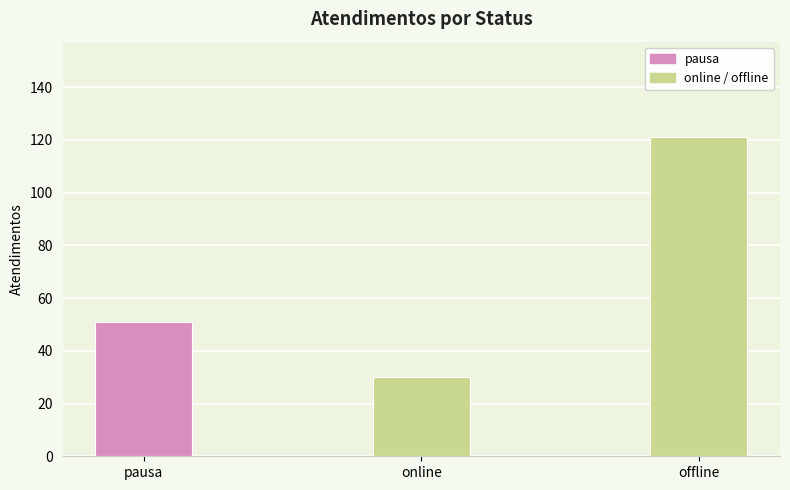

List the labels in order of value, largest first.

offline, pausa, online